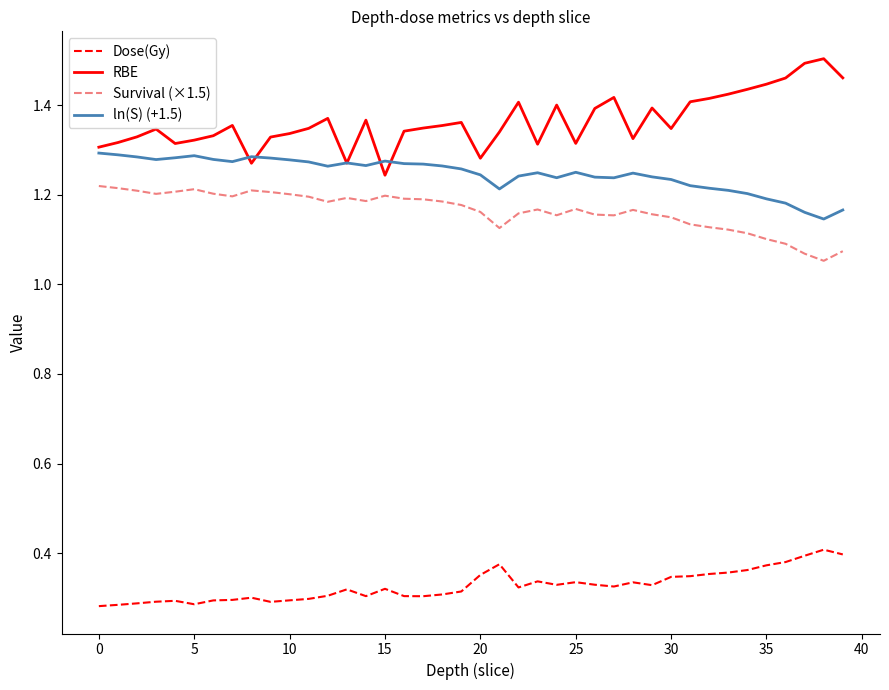

True or false: RBE and Dose(Gy) intersect in this chart.

False